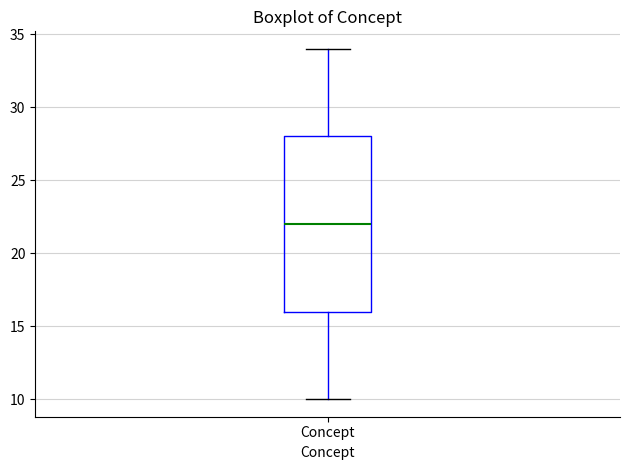

Transcribe this box plot: give where the median line is, the range the box spans, and where the two whiskers end, as read against the y-axis. The values are not printed on the chart, so give them approximately, as read against the axis.

median 22, box 16 to 28, whiskers 10 to 34